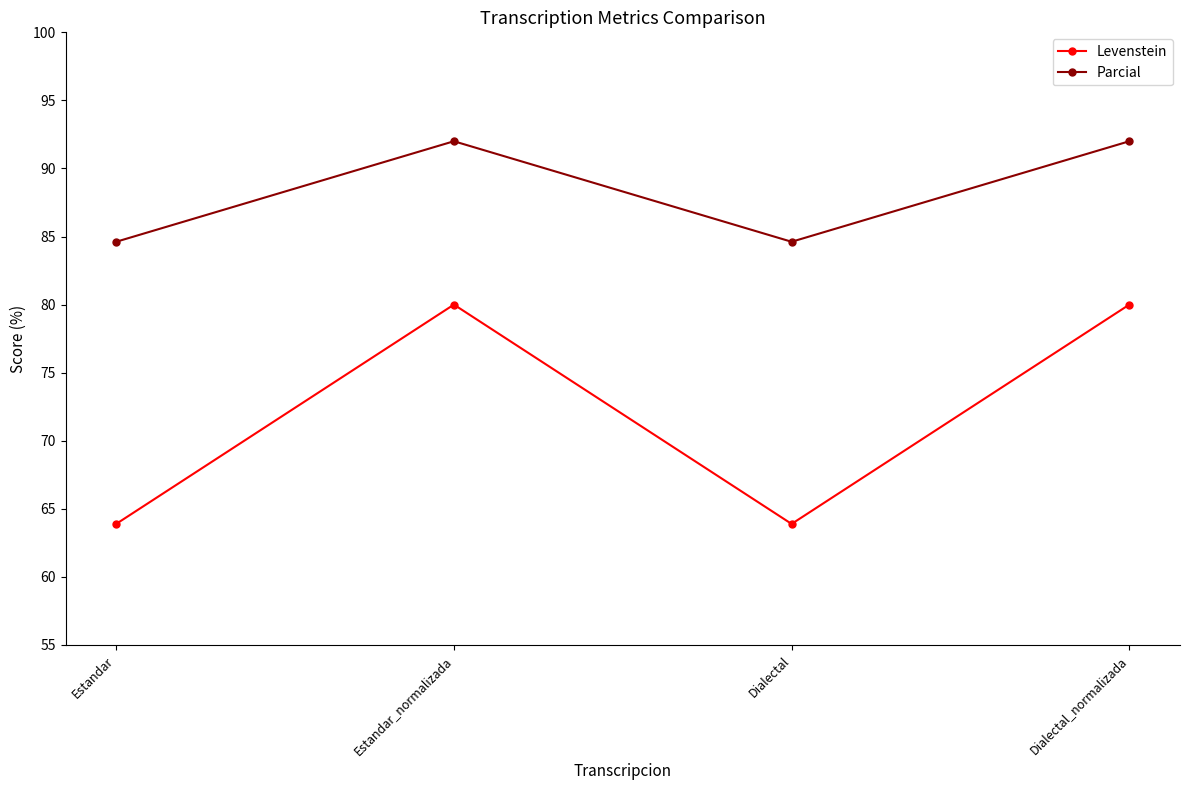

True or false: Parcial and Levenstein cross at least once.

False